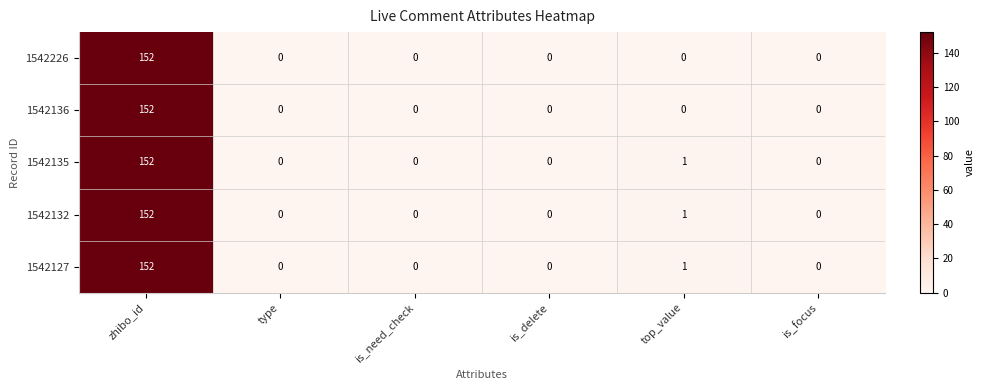

Reading left to right, list all the values displayed in this chart.

1542226: 152	0	0	0	0	0
1542136: 152	0	0	0	0	0
1542135: 152	0	0	0	1	0
1542132: 152	0	0	0	1	0
1542127: 152	0	0	0	1	0